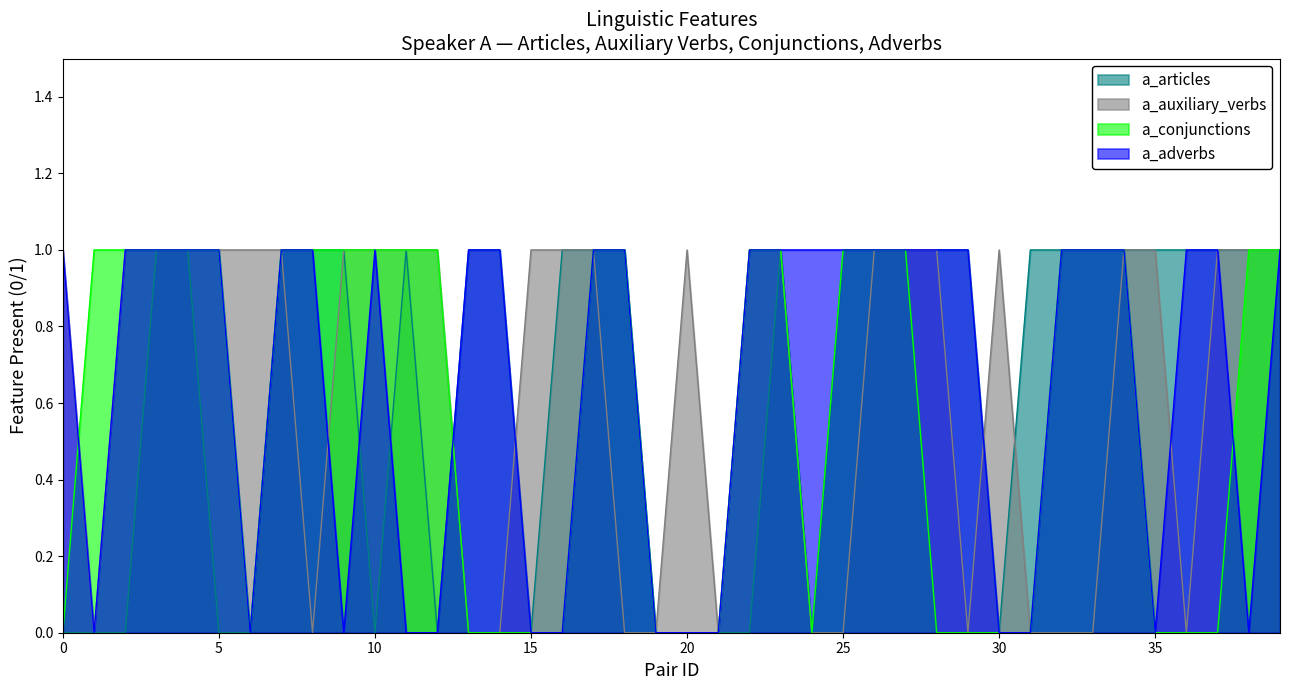

Where do a_conjunctions and a_adverbs first cross each other?

0 and 1